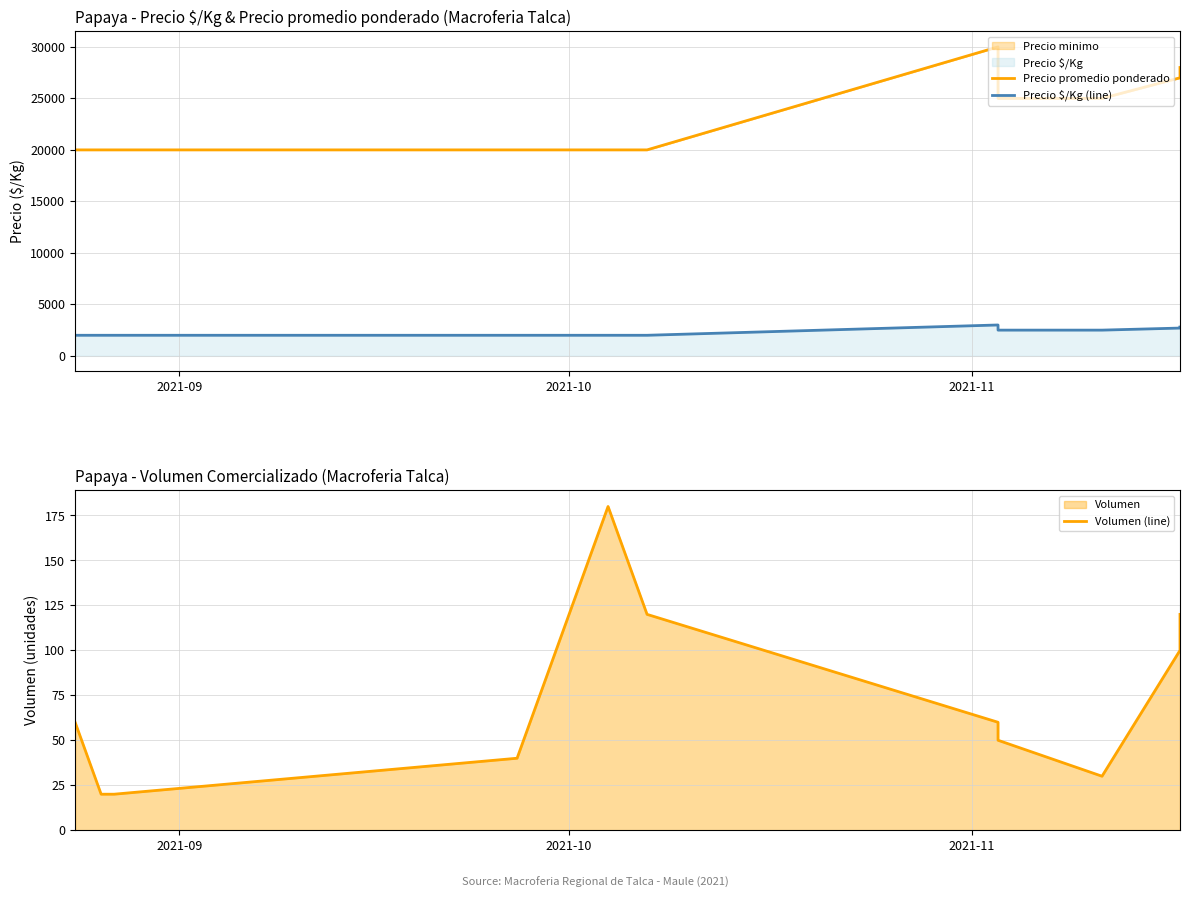

How many data points in Precio $/Kg (line) are above 2000?

5